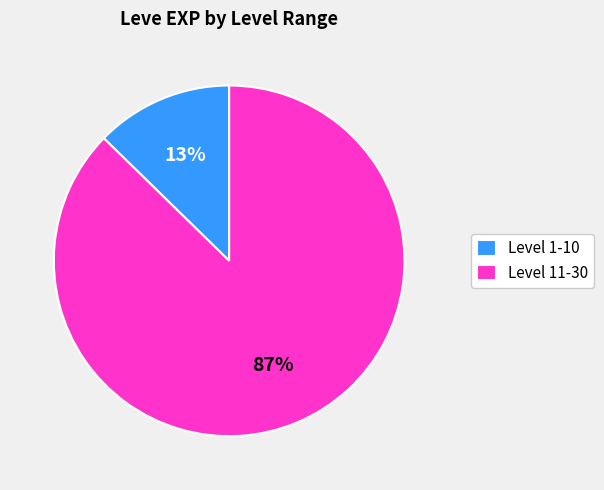

How many slices are in this pie chart?

2